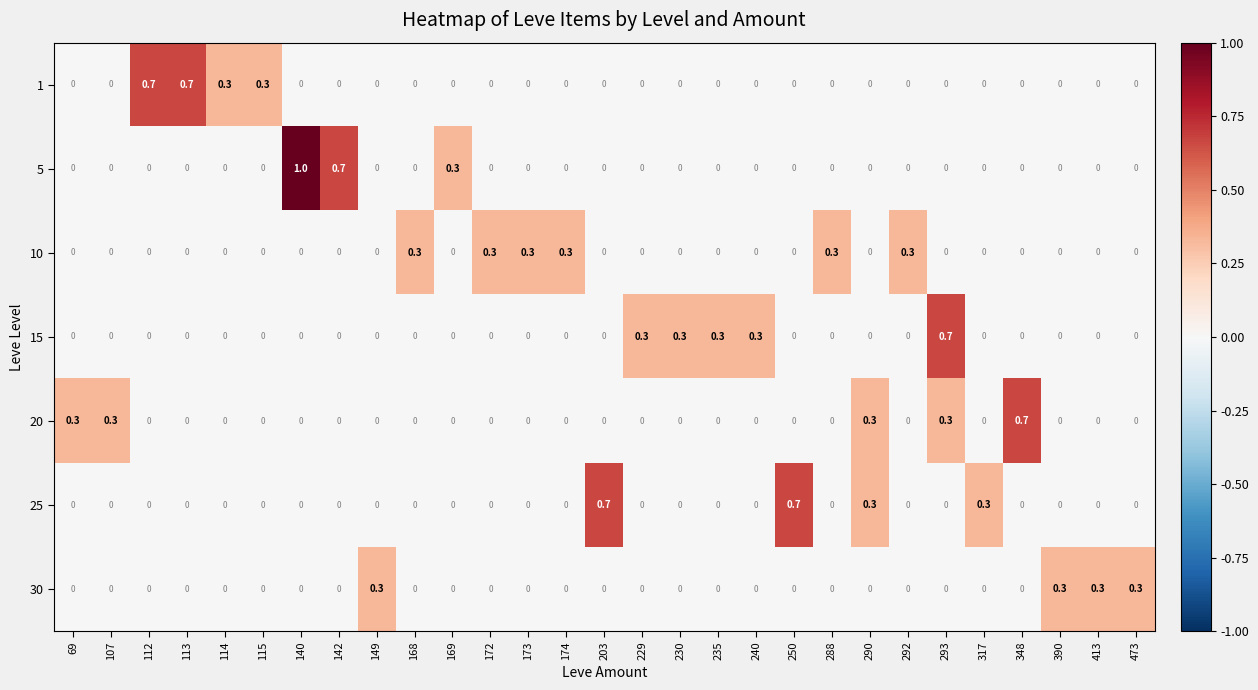

What is the sum of all 5 values?

2.0